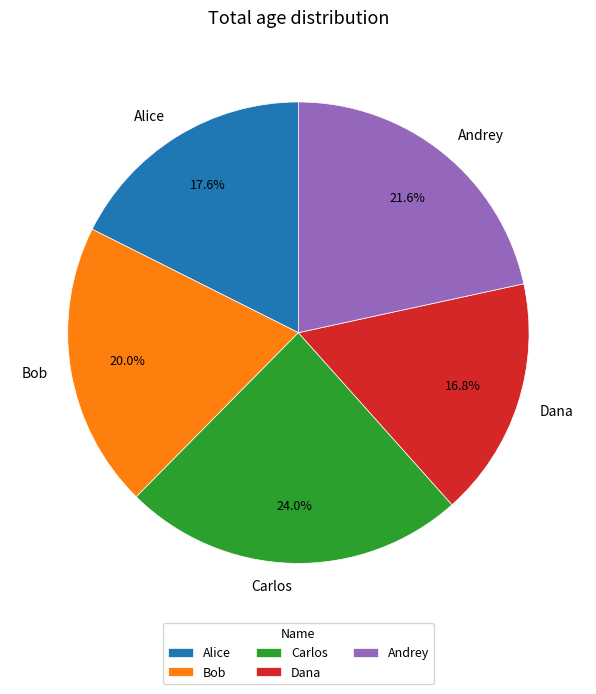

To the nearest percent, what is the average slice percentage?

20%